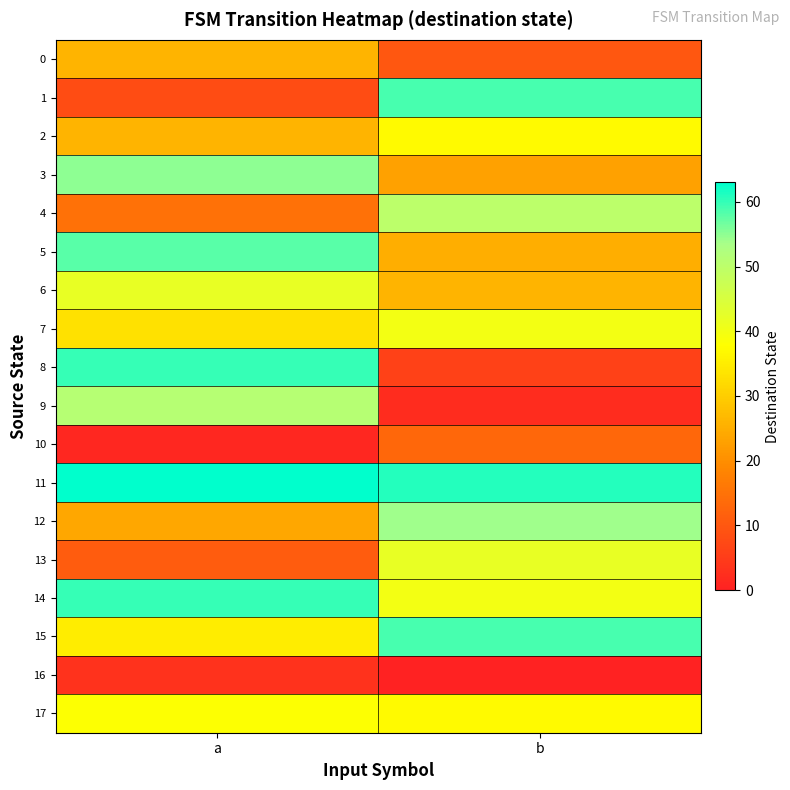

At a, list the series in order from smallest to largest.

10, 16, 1, 13, 4, 12, 0, 2, 7, 15, 17, 6, 9, 3, 5, 8, 14, 11